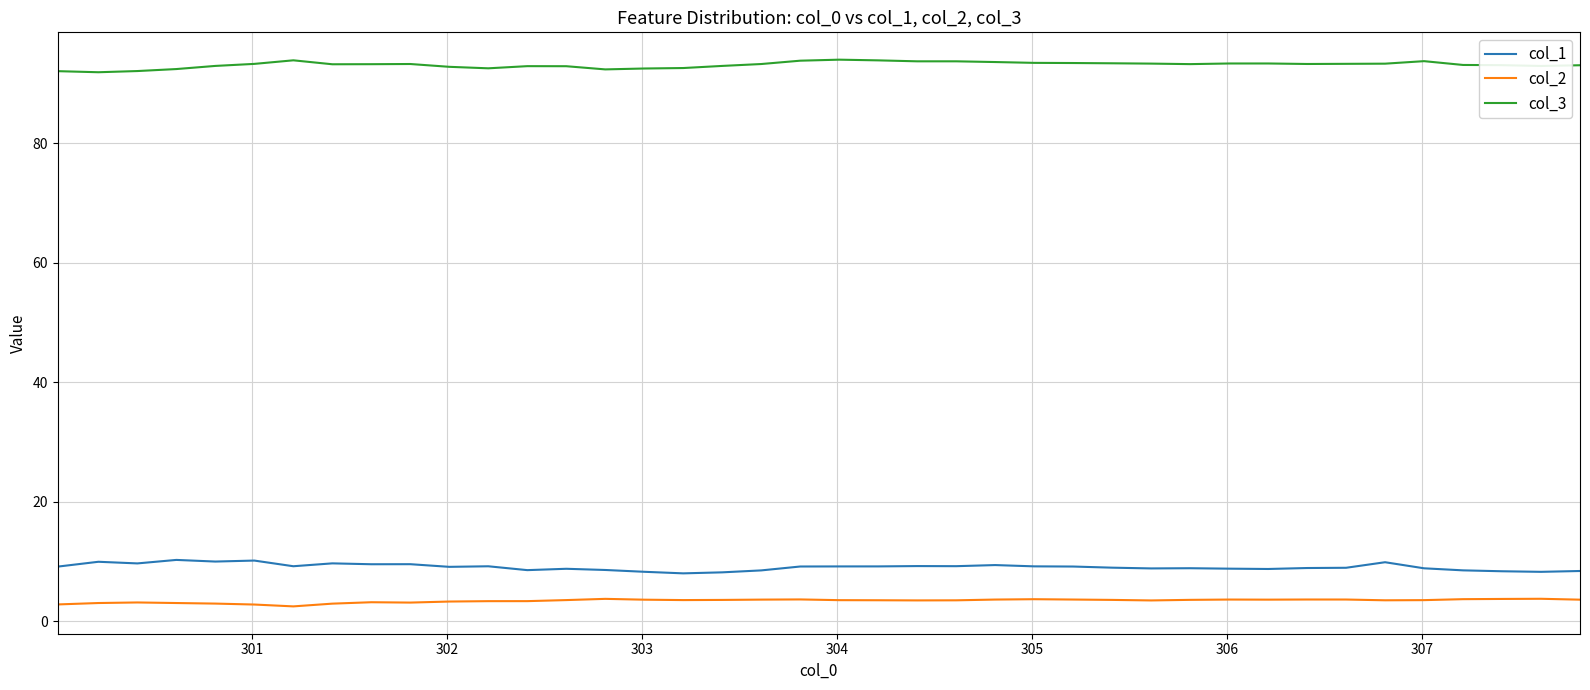

What is the minimum value shown in the chart?

2.5